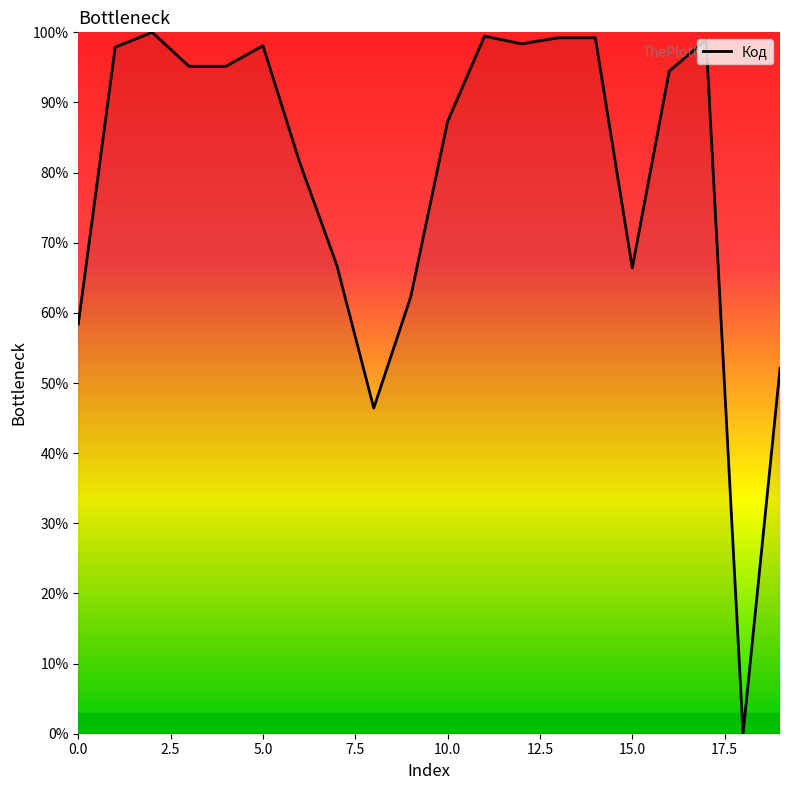

True or false: the data has more than 2 interior local peaks.

True